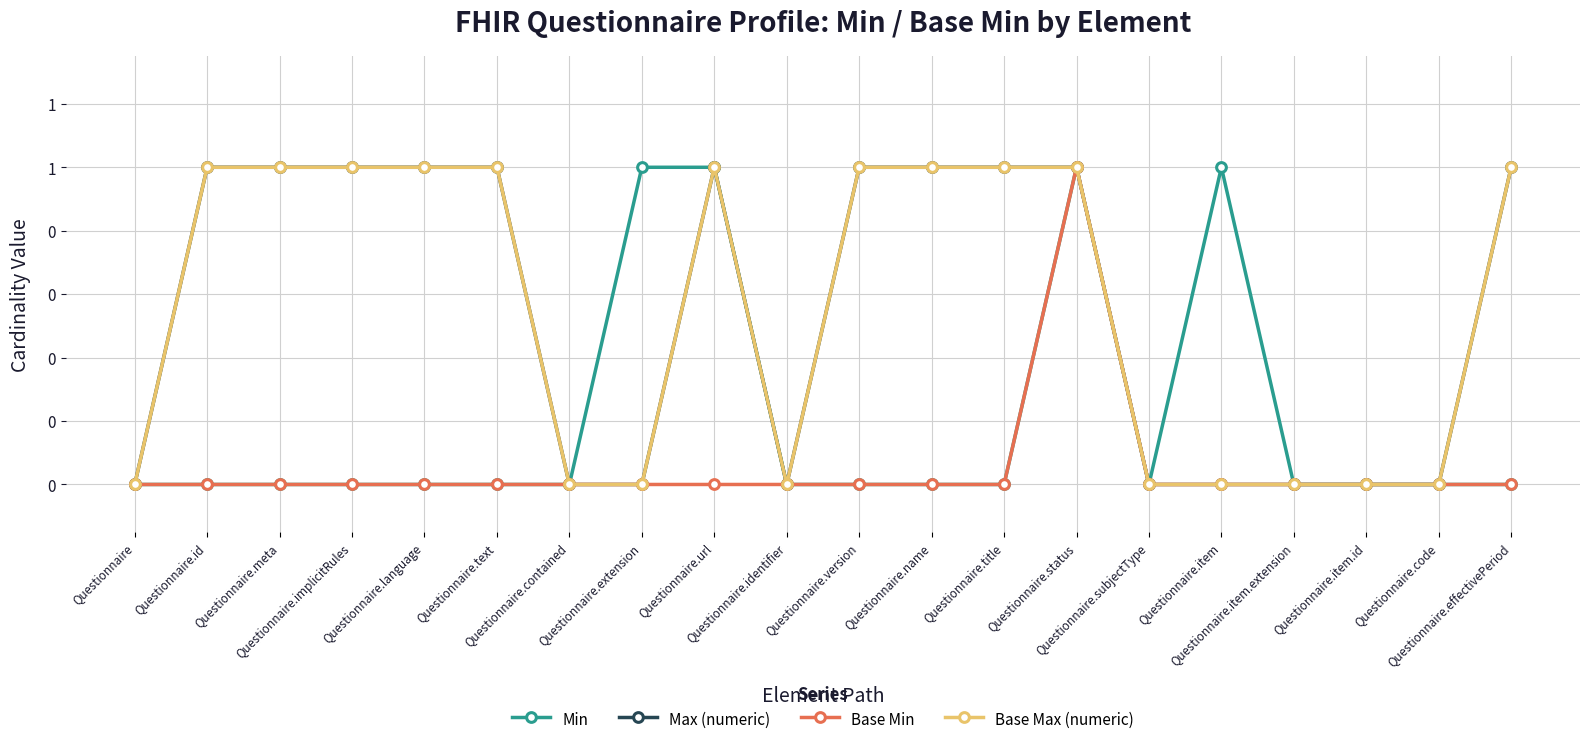

What is the value of the Min point at the 14th from the left?

1